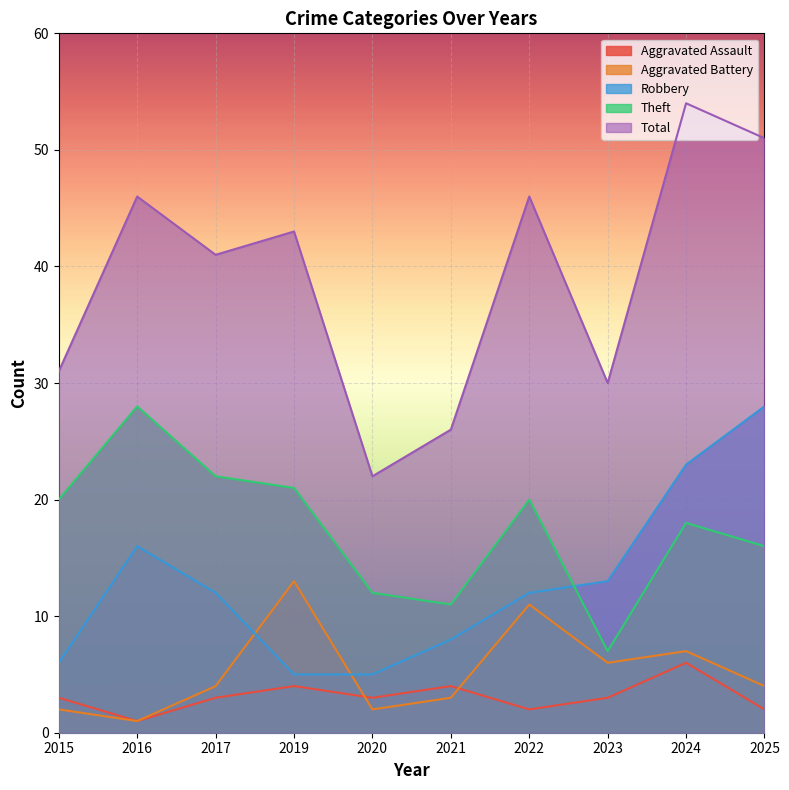

Between 2015 and 2020, which is larger?

2015